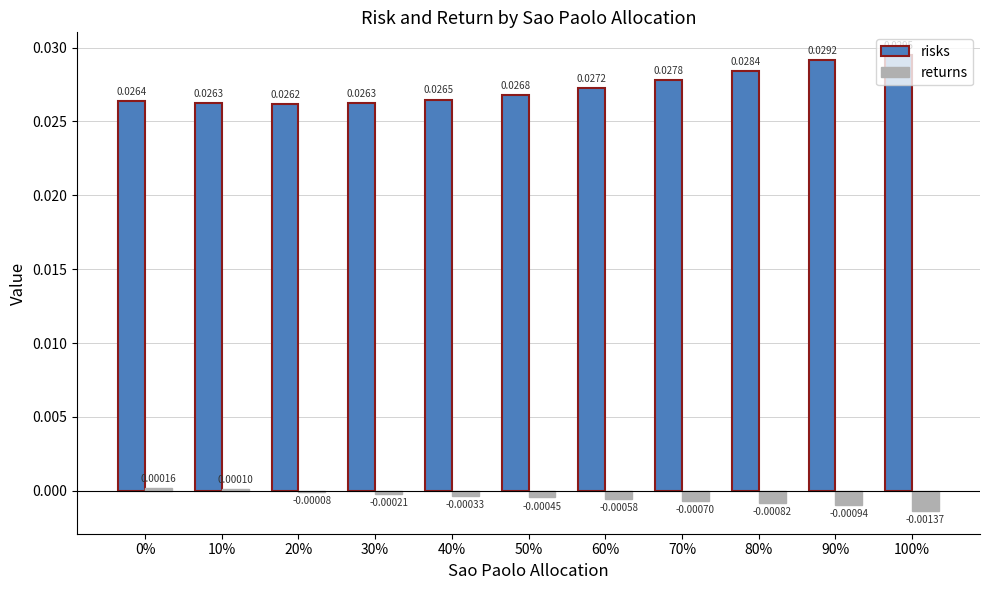

Is the value of returns at 50% greater than the value of risks at 0%?

No